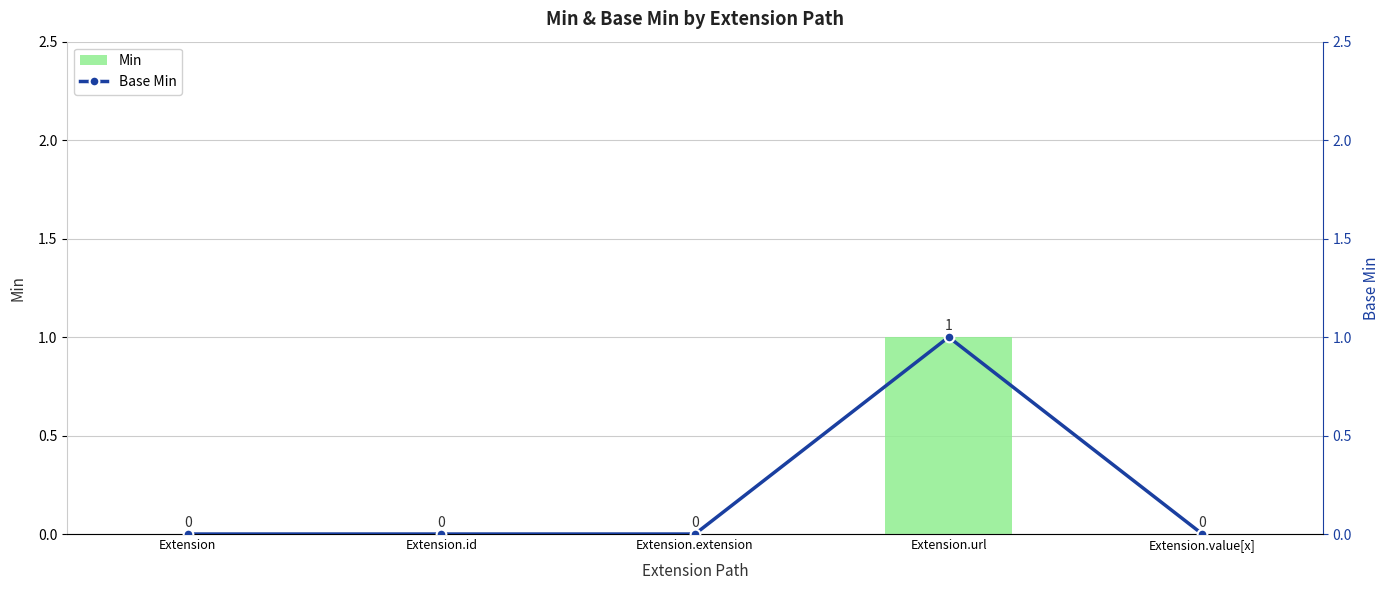

What is the highest value of the Base Min series?

1